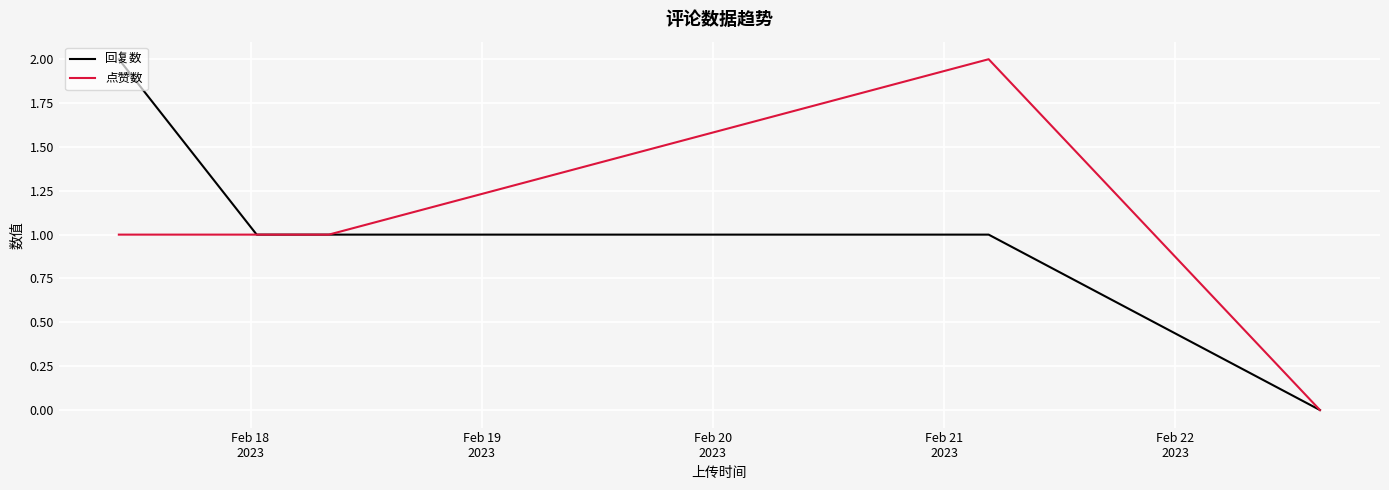

True or false: 点赞数 has more than 2 points higher than both neighbors.

False